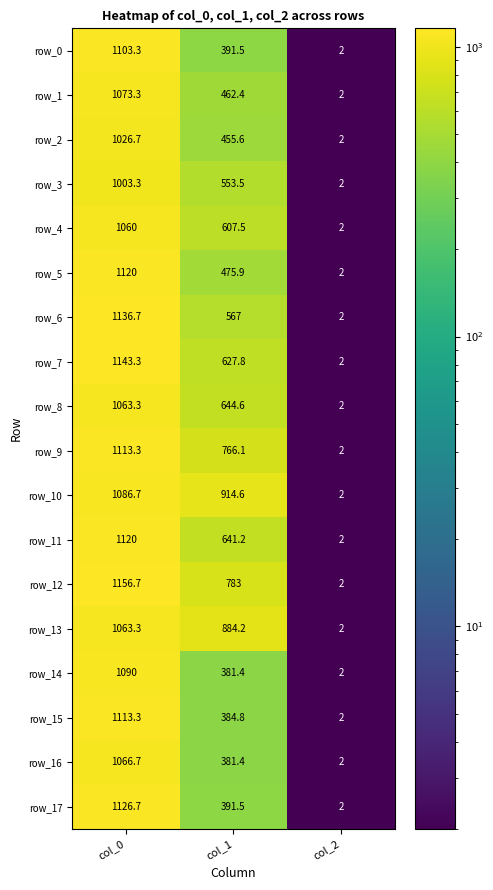

What is the total value across all series at col_2?

36.0